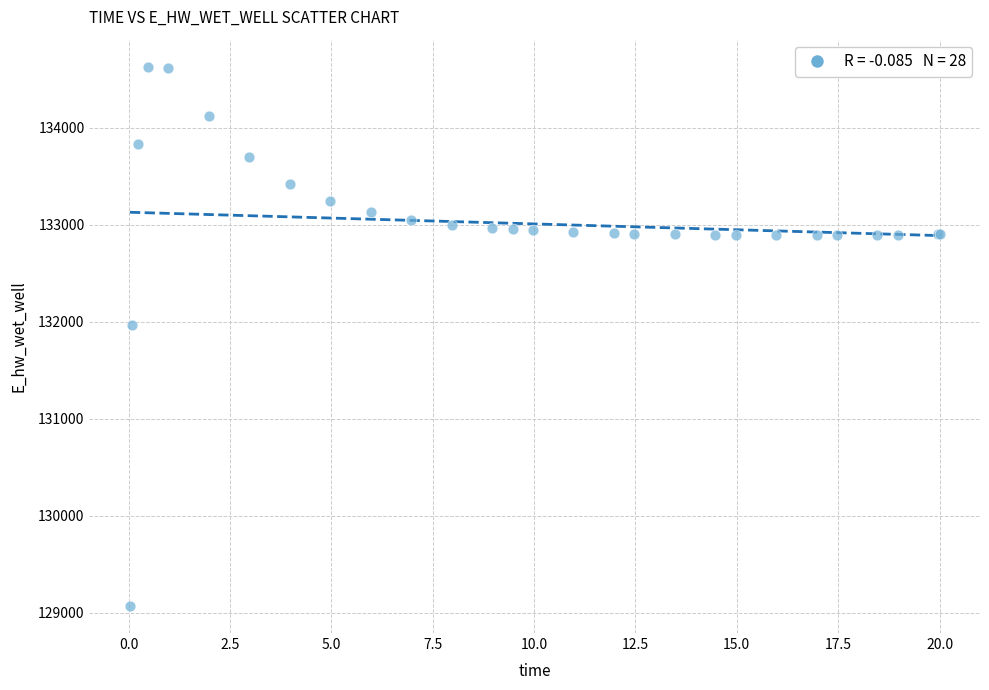

What Y value in the scatter plot is closest to 131848?

131969.7